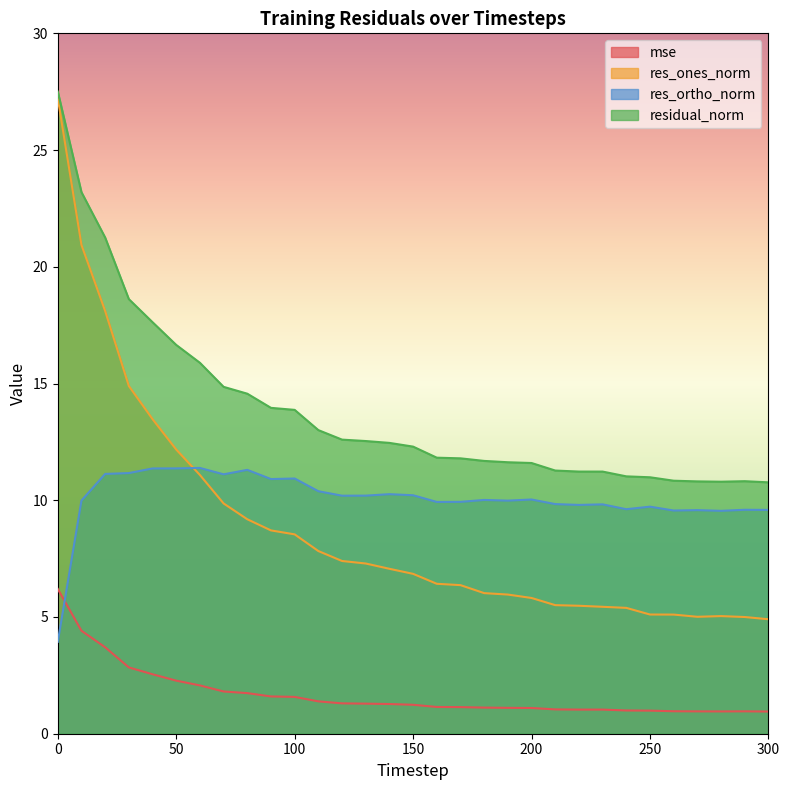

Read the residual_norm value at 50.

16.7